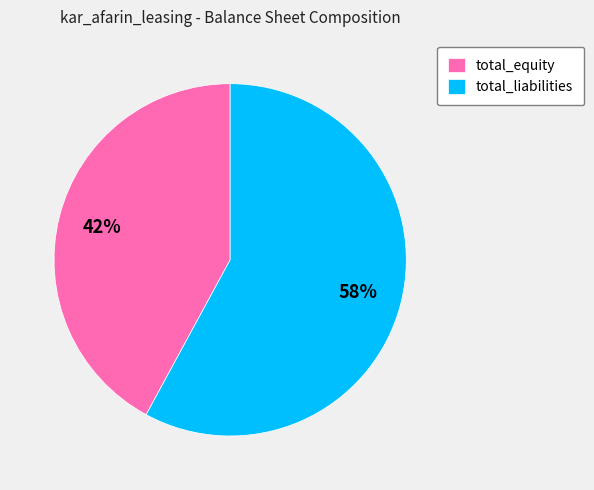

To the nearest percent, what is the difference between the total_equity and total_liabilities slice percentages?

16%